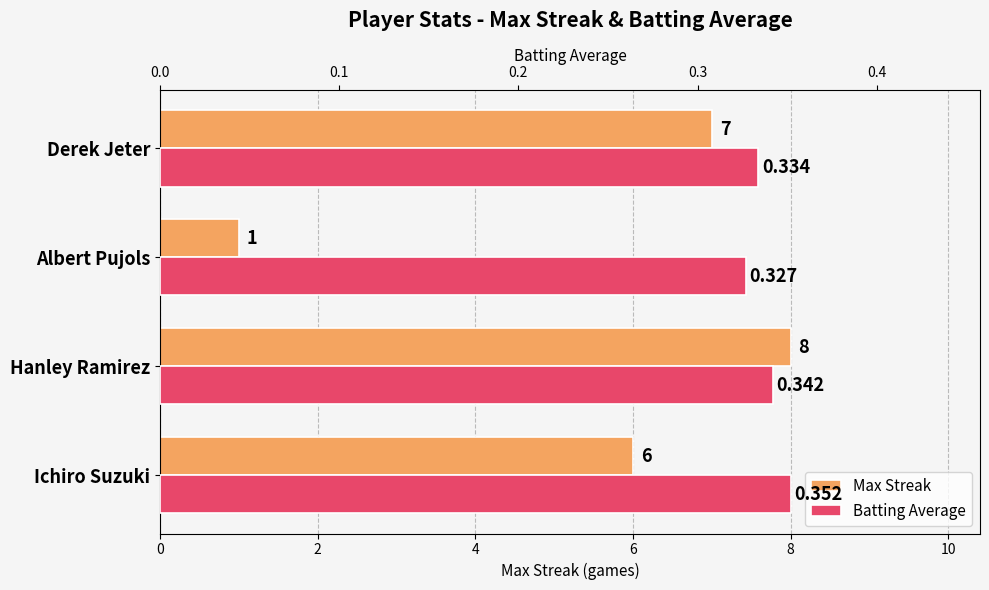

What is the maximum value shown in the chart?

8.0